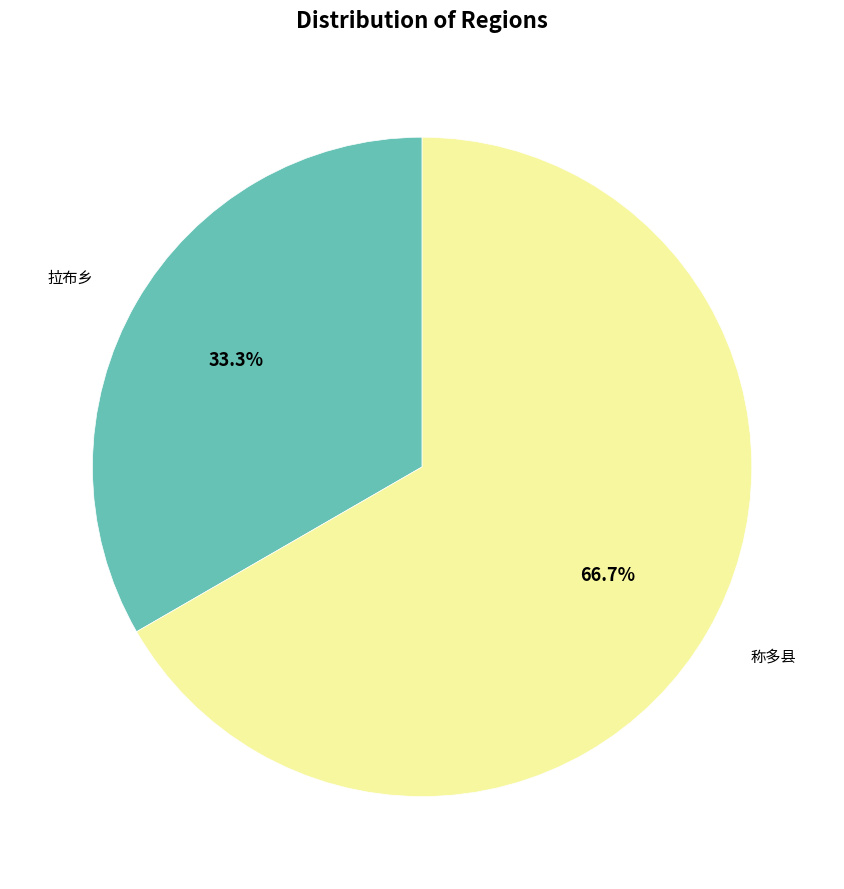

How many segments does this pie chart have?

2